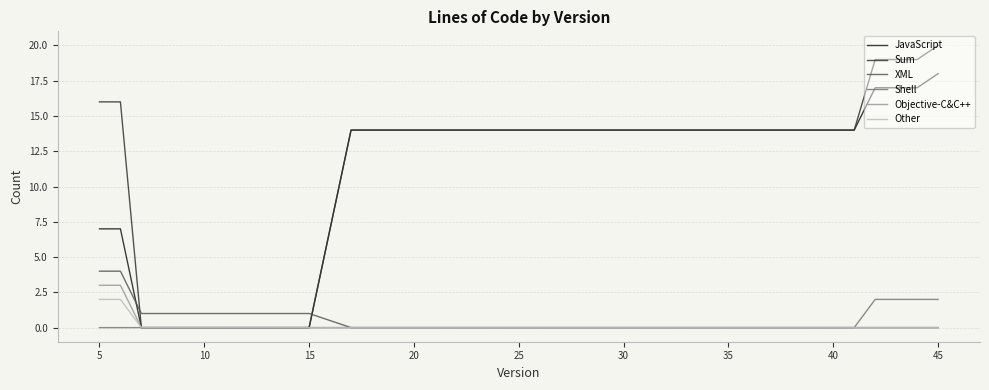

What is the highest value of the Sum series?

20